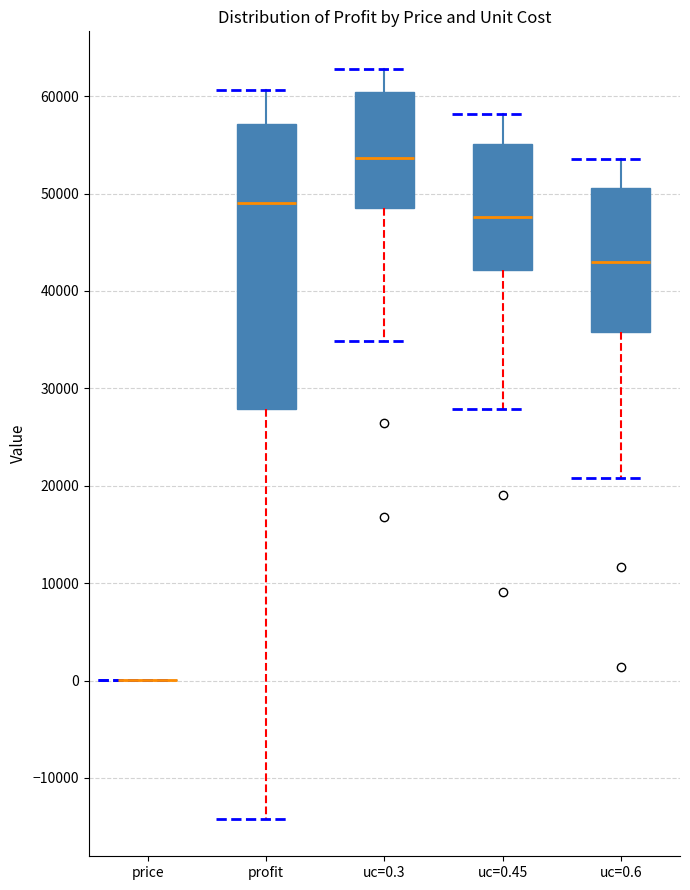

Reading left to right, transcribe this box plot: for each box, give where its median line is, the range the box spans, and where its two whiskers end, as read against the y-axis. The values are not printed on the chart, so give them approximately, as read against the axis.

price: box collapsed to a line at 0, whiskers 0 to 0
profit: median 49000, box 28000 to 57000, whiskers -14000 to 61000
uc=0.3: median 54000, box 49000 to 60000, whiskers 35000 to 63000
uc=0.45: median 48000, box 42000 to 55000, whiskers 28000 to 58000
uc=0.6: median 43000, box 36000 to 51000, whiskers 21000 to 54000